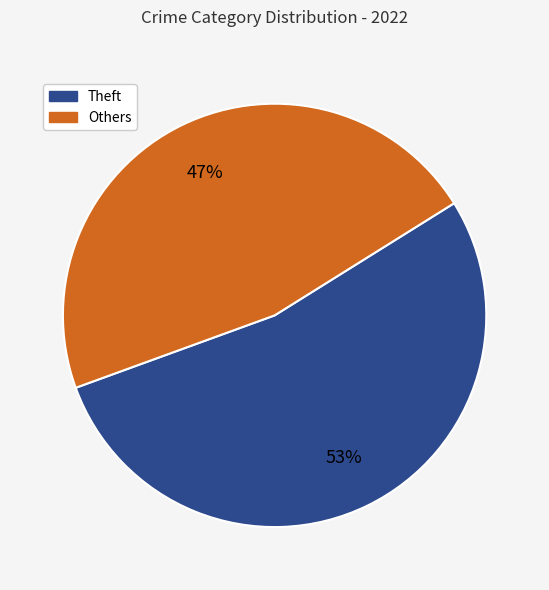

Is there any slice that represents more than half of the pie?

Yes